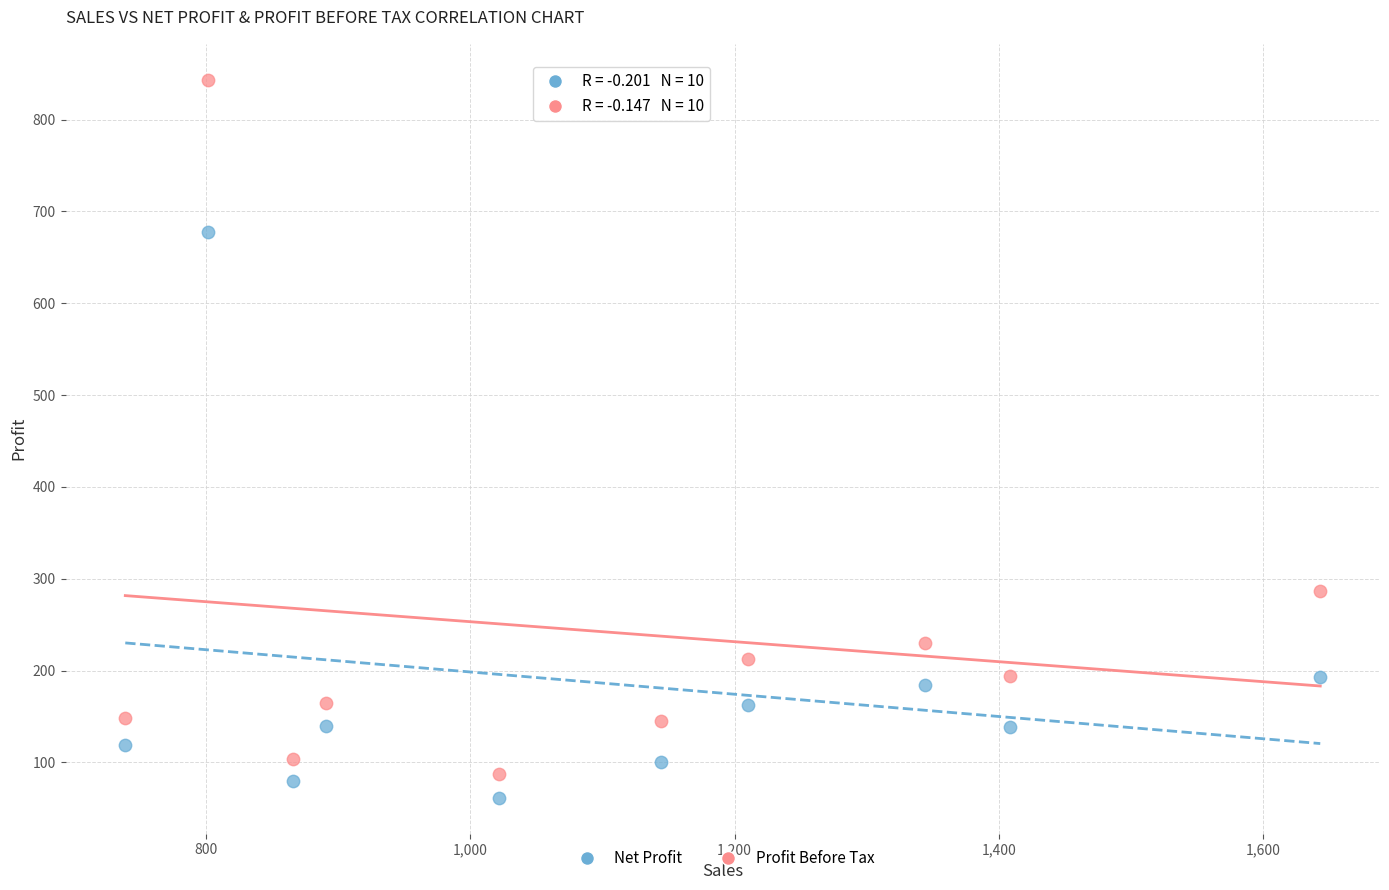

Across all series, what Y value is closest to 452?

287.0